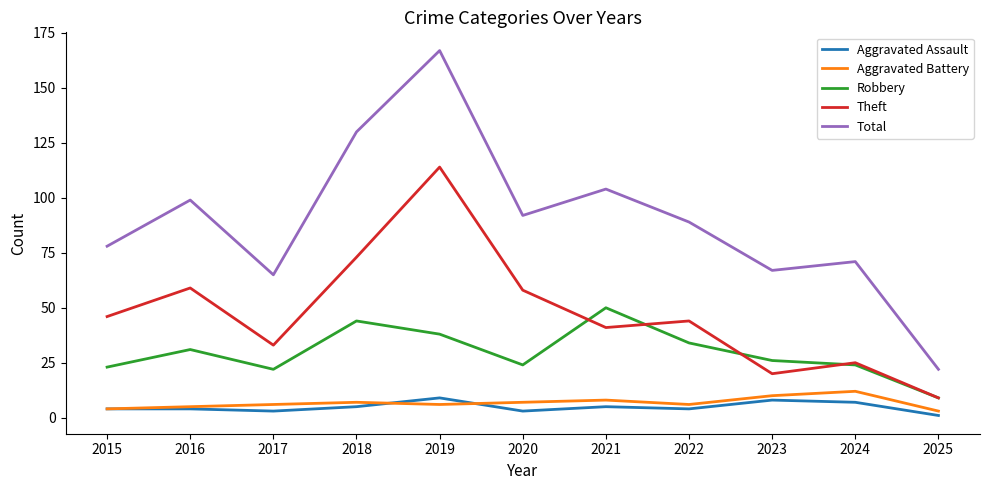

Which series has the widest spread of values?

Total